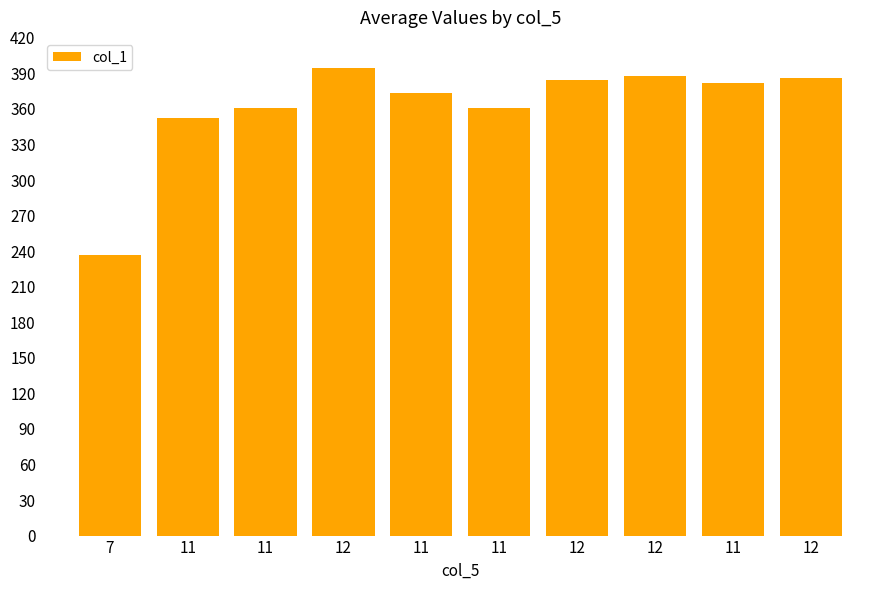

List the labels in order of value, smallest first.

7, 11, 11, 11, 11, 11, 12, 12, 12, 12